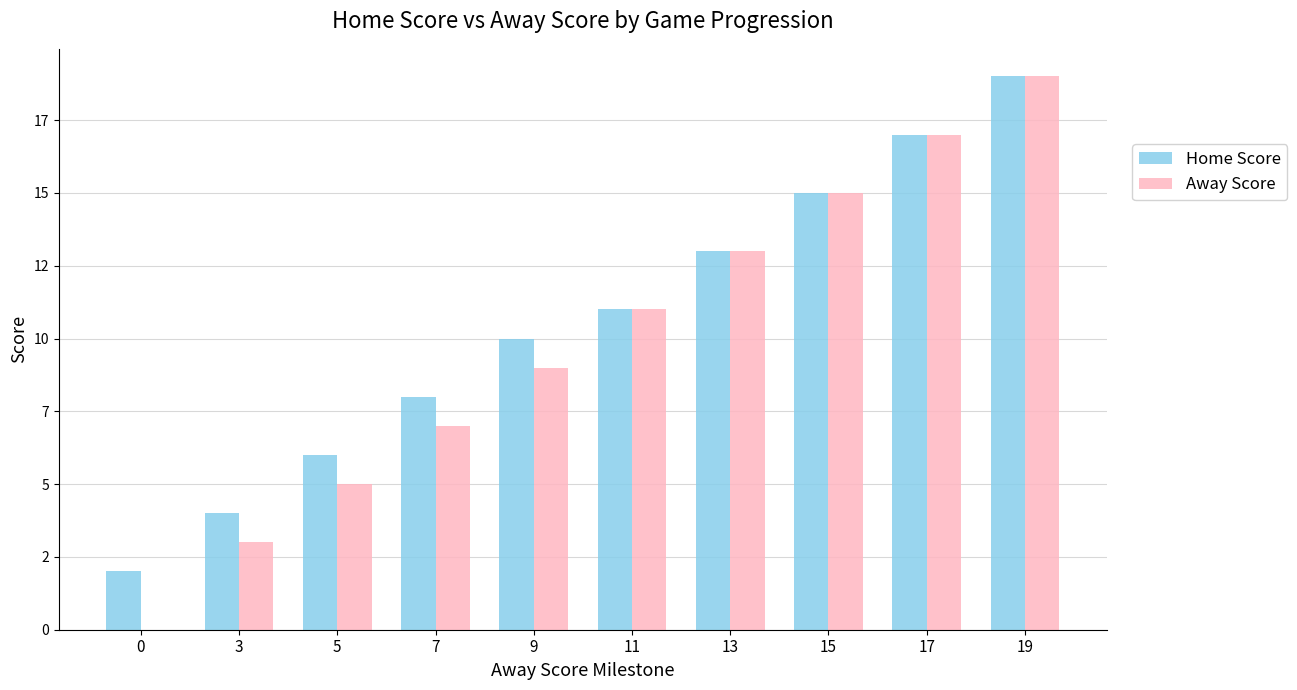

What are all the series names shown in the legend?

Home Score, Away Score